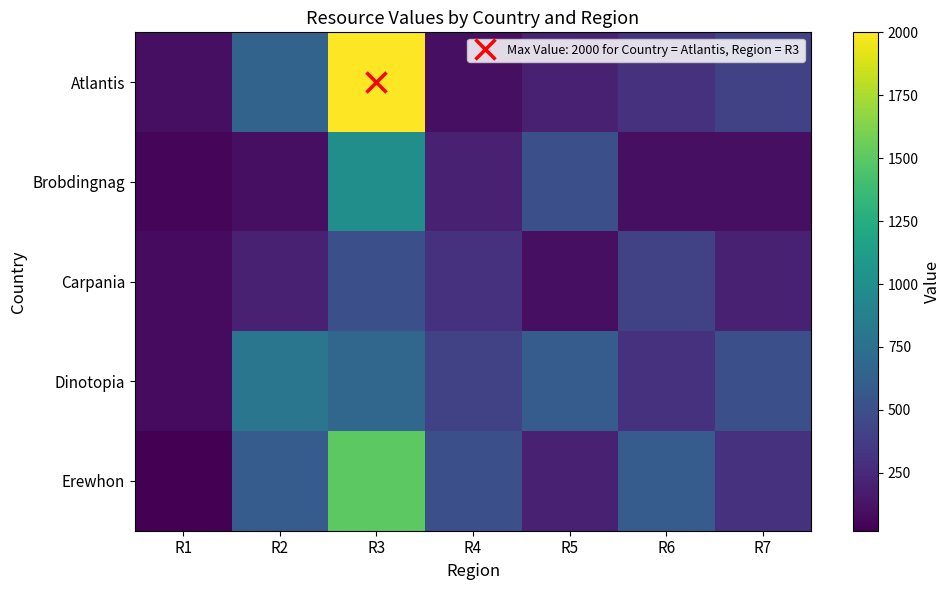

Reading right to left, list all the values displayed in this chart.

Atlantis: R7=400	R6=300	R5=200	R4=100	R3=2000	R2=650	R1=100
Brobdingnag: R7=100	R6=100	R5=500	R4=200	R3=1000	R2=100	R1=50
Carpania: R7=200	R6=400	R5=100	R4=300	R3=500	R2=200	R1=75
Dinotopia: R7=500	R6=300	R5=600	R4=400	R3=675	R2=800	R1=80
Erewhon: R7=300	R6=600	R5=200	R4=500	R3=1500	R2=600	R1=20